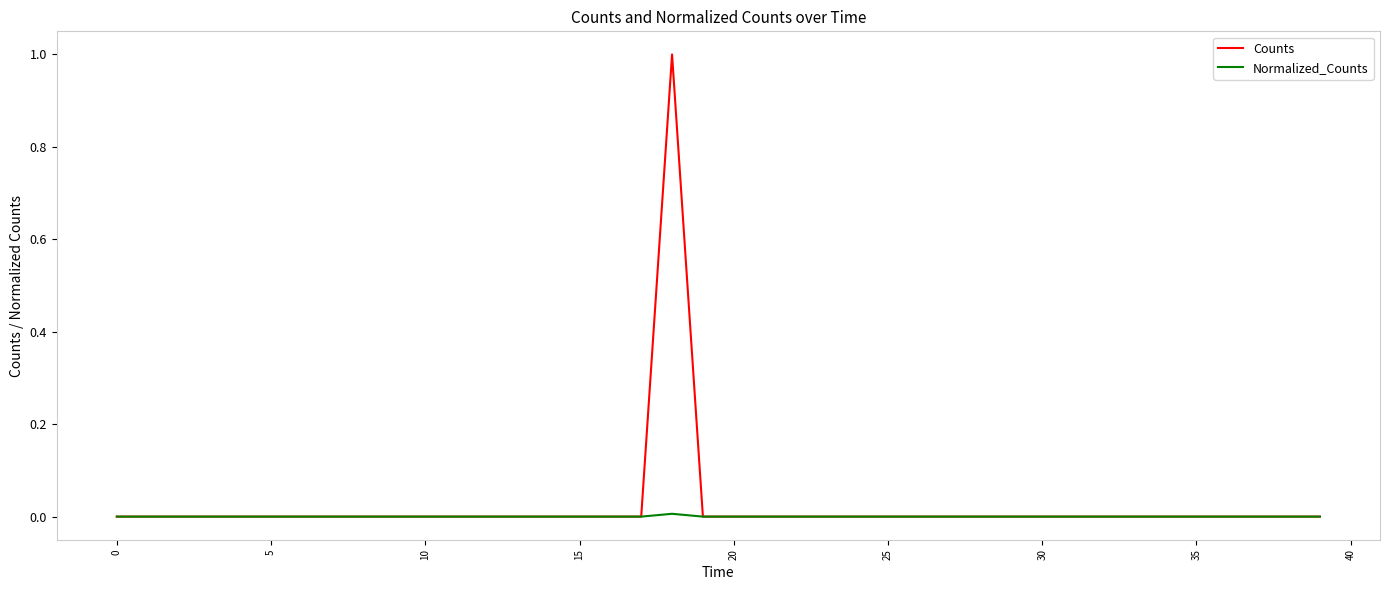

Which series has the widest spread of values?

Counts